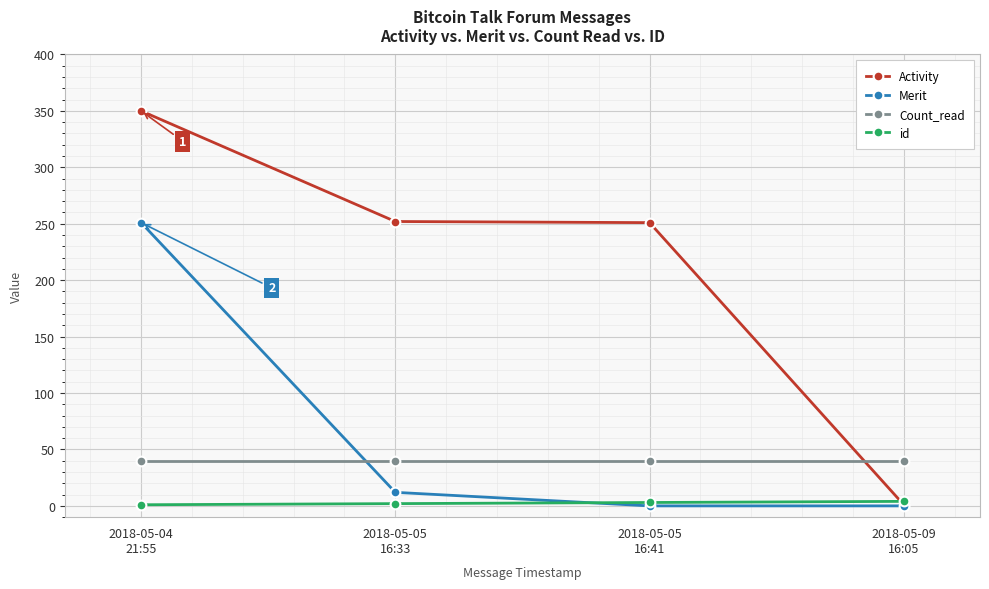

List the series in order of their peak value, lowest first.

id, Count_read, Merit, Activity